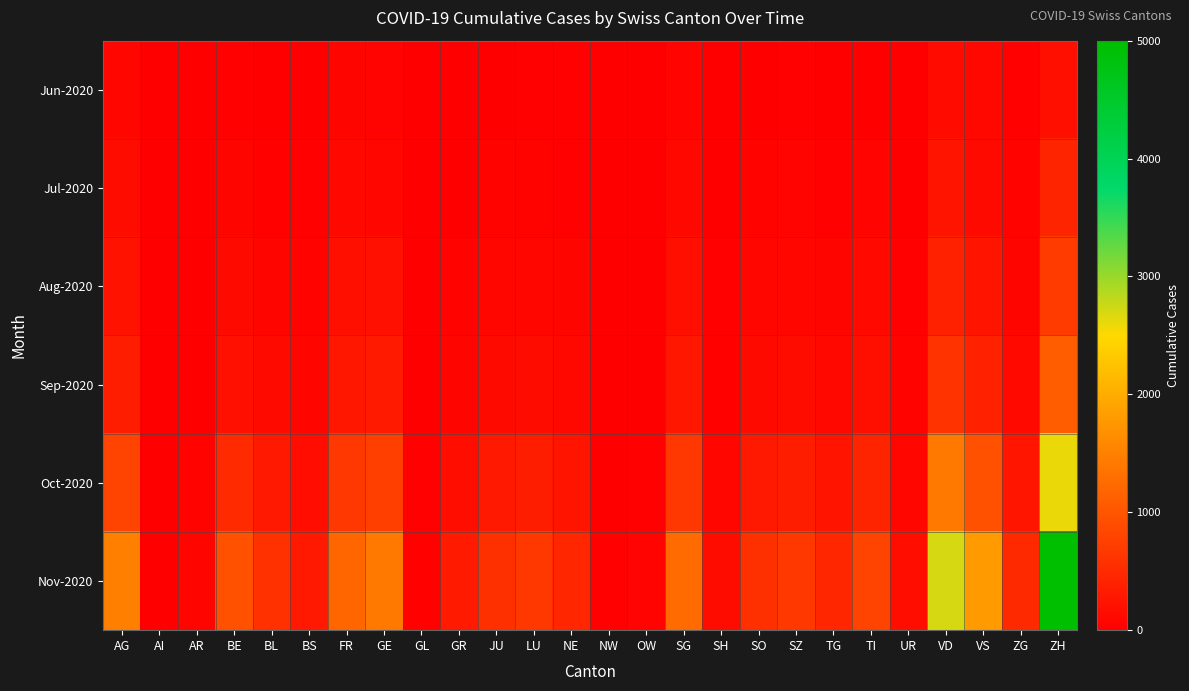

At SZ, list the series in order from largest to smallest.

Nov-2020, Oct-2020, Sep-2020, Aug-2020, Jul-2020, Jun-2020